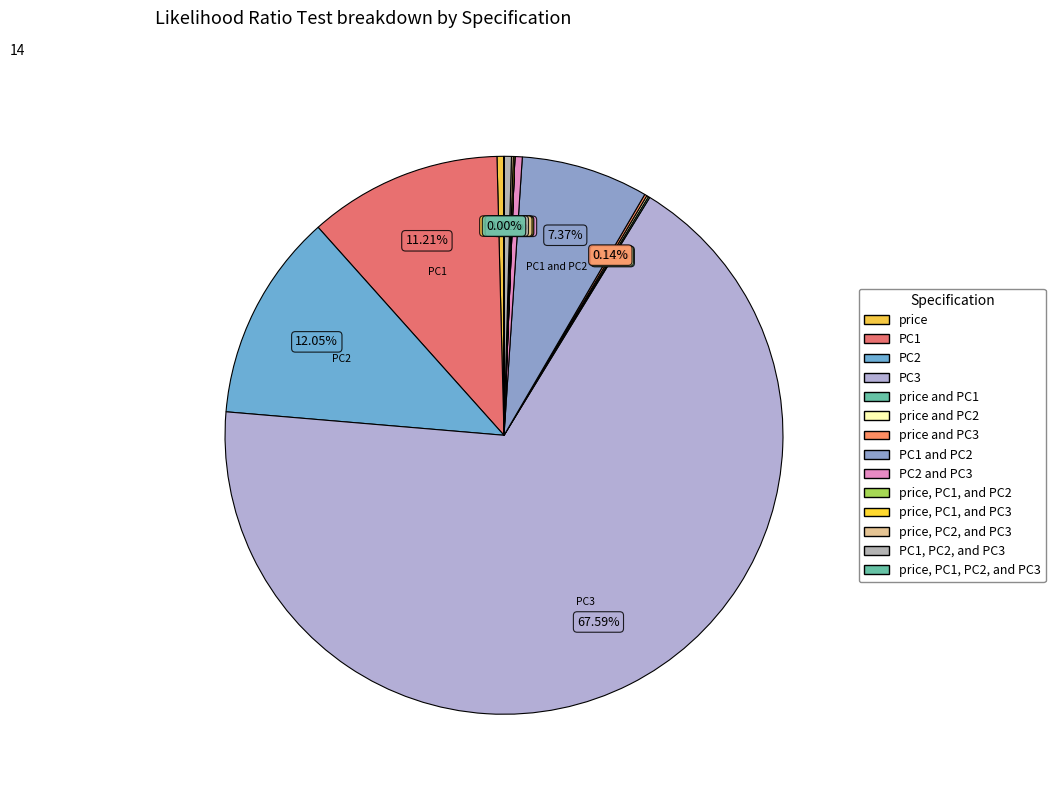

To the nearest percent, what percentage of the pie is PC1 and PC2?

7%